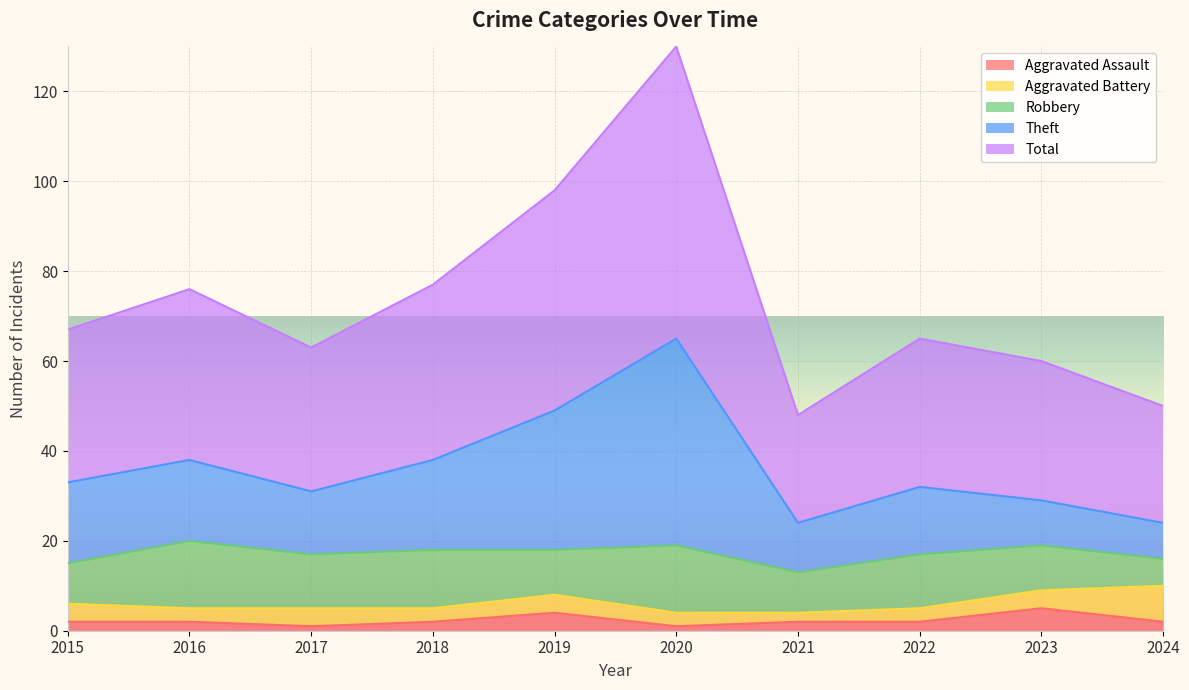

What are all the series names shown in the legend?

Aggravated Assault, Aggravated Battery, Robbery, Theft, Total